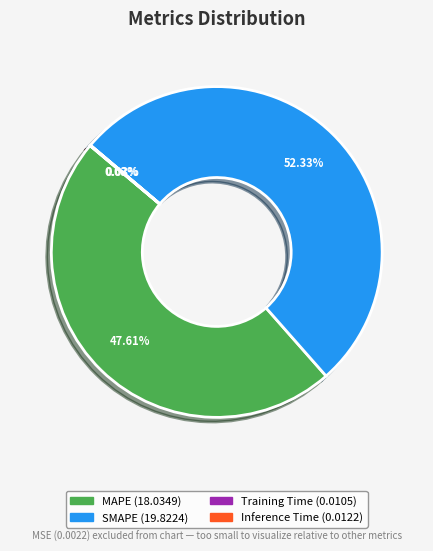

Is SMAPE the majority of the pie?

Yes